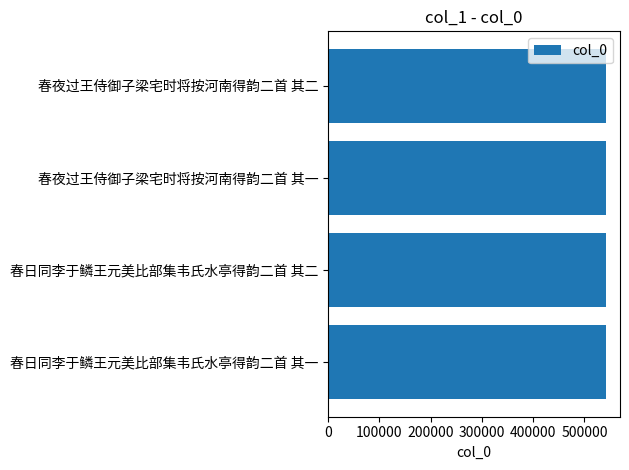

What is the ratio of the value at 春日同李于鳞王元美比部集韦氏水亭得韵二首 其一 to the value at 春日同李于鳞王元美比部集韦氏水亭得韵二首 其二?

1.0